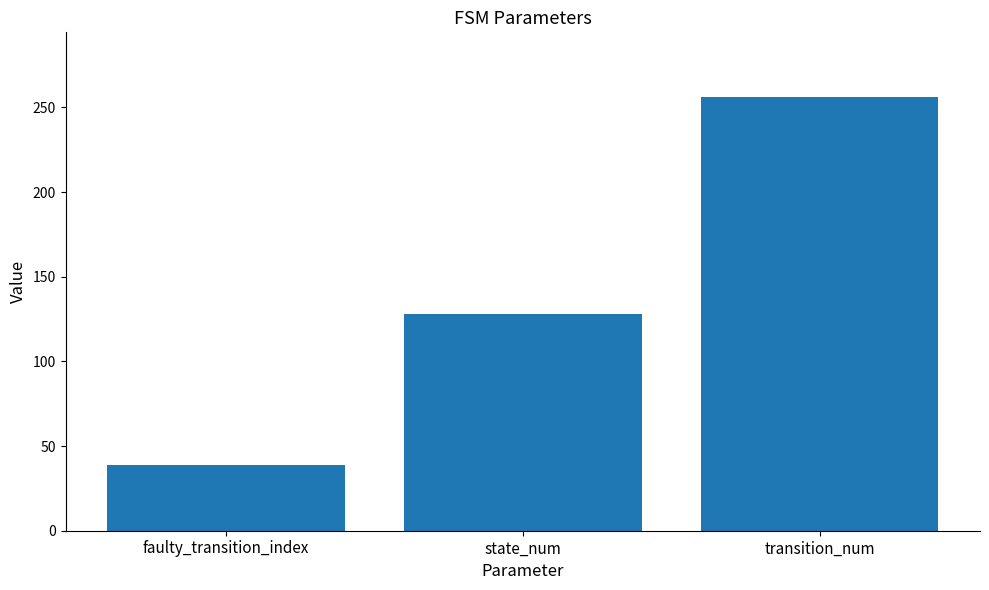

Where is the data nearest to the value 147?

state_num